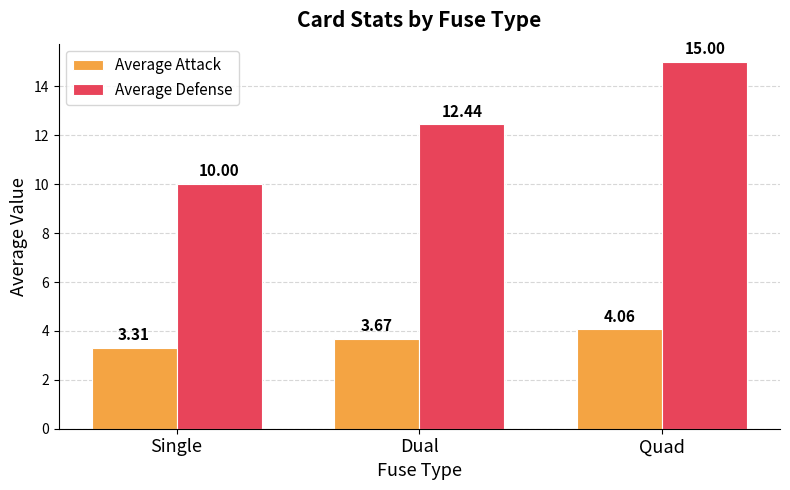

What is the maximum value shown in the chart?

15.0